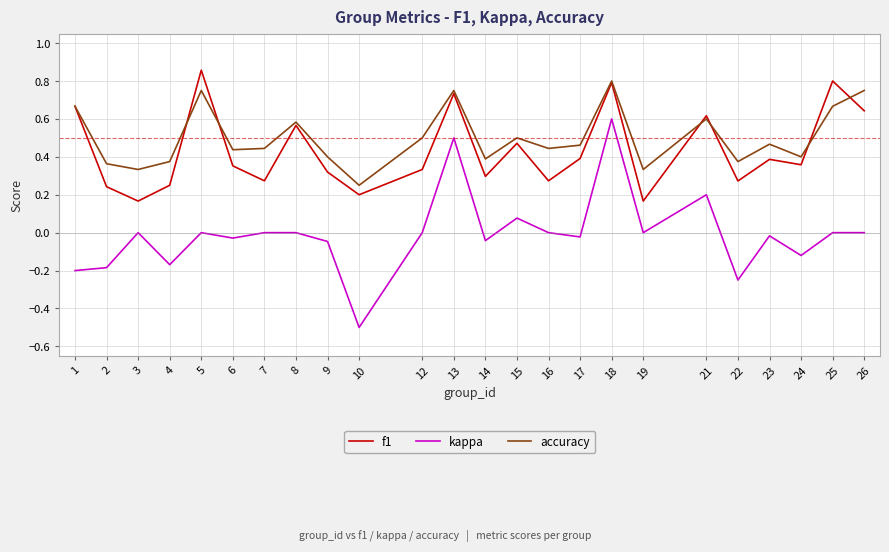

True or false: kappa and f1 intersect in this chart.

False